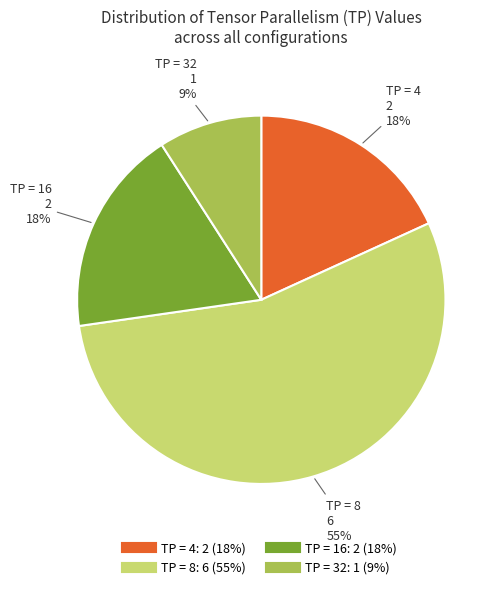

To the nearest percent, what is the average slice percentage?

25%